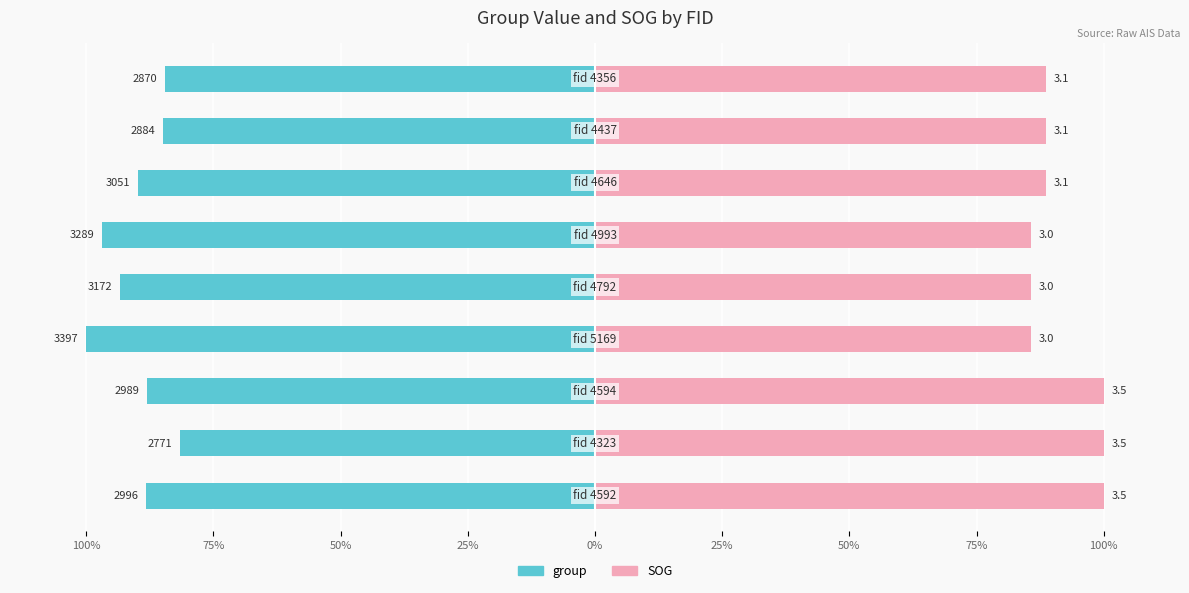

Rank the series at 50% from highest to lowest value.

SOG, group